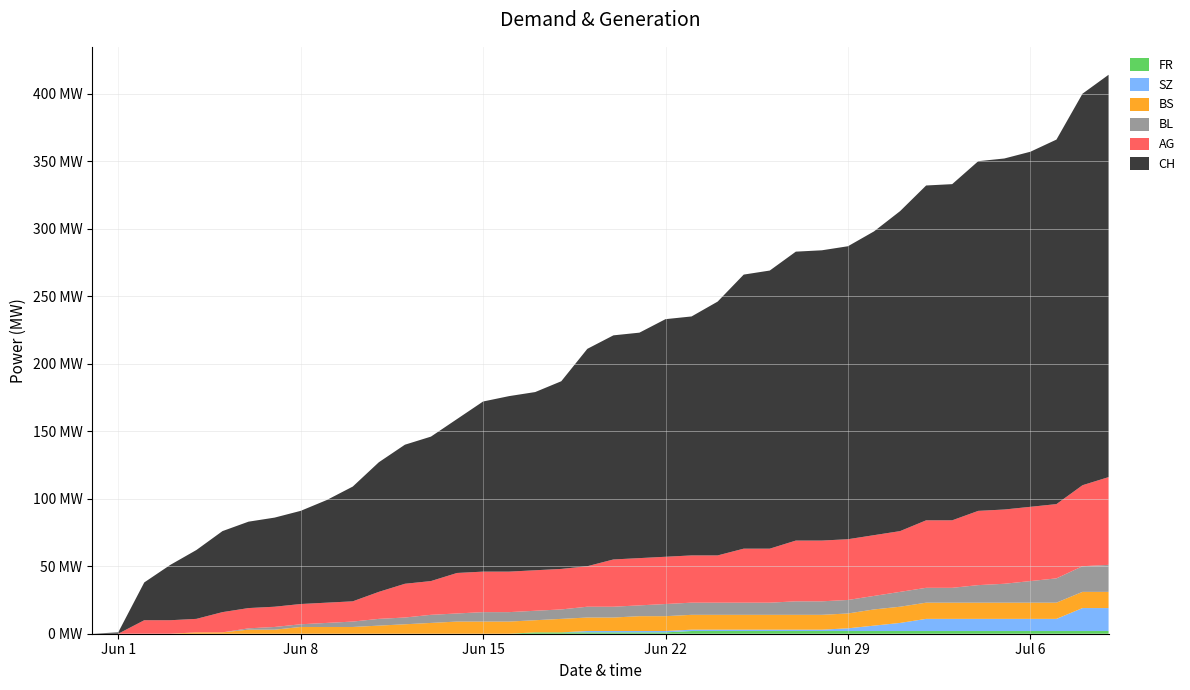

Reading right to left, list all the values displayed in this chart.

CH: 2020-07-09=298	2020-07-08=290	2020-07-07=270	2020-07-06=263	2020-07-05=260	2020-07-04=259	2020-07-03=249	2020-07-02=248	2020-07-01=237	2020-06-30=225	2020-06-29=217	2020-06-28=215	2020-06-27=214	2020-06-26=206	2020-06-25=203	2020-06-24=188	2020-06-23=177	2020-06-22=176	2020-06-21=167	2020-06-20=166	2020-06-19=161	2020-06-18=139	2020-06-17=132	2020-06-16=130	2020-06-15=126	2020-06-14=114	2020-06-13=107	2020-06-12=103	2020-06-11=96	2020-06-10=85	2020-06-09=76	2020-06-08=69	2020-06-07=66	2020-06-06=64	2020-06-05=60	2020-06-04=51	2020-06-03=41	2020-06-02=28	2020-06-01=1	2020-05-31=0
AG: 2020-07-09=65	2020-07-08=60	2020-07-07=55	2020-07-06=55	2020-07-05=55	2020-07-04=55	2020-07-03=50	2020-07-02=50	2020-07-01=45	2020-06-30=45	2020-06-29=45	2020-06-28=45	2020-06-27=45	2020-06-26=40	2020-06-25=40	2020-06-24=35	2020-06-23=35	2020-06-22=35	2020-06-21=35	2020-06-20=35	2020-06-19=30	2020-06-18=30	2020-06-17=30	2020-06-16=30	2020-06-15=30	2020-06-14=30	2020-06-13=25	2020-06-12=25	2020-06-11=20	2020-06-10=15	2020-06-09=15	2020-06-08=15	2020-06-07=15	2020-06-06=15	2020-06-05=15	2020-06-04=10	2020-06-03=10	2020-06-02=10	2020-06-01=0	2020-05-31=0
BL: 2020-07-09=20	2020-07-08=19	2020-07-07=18	2020-07-06=16	2020-07-05=14	2020-07-04=13	2020-07-03=11	2020-07-02=11	2020-07-01=11	2020-06-30=10	2020-06-29=10	2020-06-28=10	2020-06-27=10	2020-06-26=9	2020-06-25=9	2020-06-24=9	2020-06-23=9	2020-06-22=9	2020-06-21=8	2020-06-20=8	2020-06-19=8	2020-06-18=7	2020-06-17=7	2020-06-16=7	2020-06-15=7	2020-06-14=6	2020-06-13=6	2020-06-12=5	2020-06-11=5	2020-06-10=4	2020-06-09=3	2020-06-08=2	2020-06-07=2	2020-06-06=1	2020-06-05=0	2020-06-04=0	2020-06-03=0	2020-06-02=0	2020-06-01=0	2020-05-31=0
BS: 2020-07-09=12	2020-07-08=12	2020-07-07=12	2020-07-06=12	2020-07-05=12	2020-07-04=12	2020-07-03=12	2020-07-02=12	2020-07-01=12	2020-06-30=12	2020-06-29=11	2020-06-28=11	2020-06-27=11	2020-06-26=11	2020-06-25=11	2020-06-24=11	2020-06-23=11	2020-06-22=11	2020-06-21=11	2020-06-20=10	2020-06-19=10	2020-06-18=10	2020-06-17=9	2020-06-16=9	2020-06-15=9	2020-06-14=9	2020-06-13=8	2020-06-12=7	2020-06-11=6	2020-06-10=5	2020-06-09=5	2020-06-08=5	2020-06-07=3	2020-06-06=3	2020-06-05=1	2020-06-04=1	2020-06-03=0	2020-06-02=0	2020-06-01=0	2020-05-31=0
SZ: 2020-07-09=17	2020-07-08=17	2020-07-07=9	2020-07-06=9	2020-07-05=9	2020-07-04=9	2020-07-03=9	2020-07-02=9	2020-07-01=6	2020-06-30=4	2020-06-29=2	2020-06-28=1	2020-06-27=1	2020-06-26=1	2020-06-25=1	2020-06-24=1	2020-06-23=1	2020-06-22=1	2020-06-21=1	2020-06-20=1	2020-06-19=1	2020-06-18=0	2020-06-17=0	2020-06-16=0	2020-06-15=0	2020-06-14=0	2020-06-13=0	2020-06-12=0	2020-06-11=0	2020-06-10=0	2020-06-09=0	2020-06-08=0	2020-06-07=0	2020-06-06=0	2020-06-05=0	2020-06-04=0	2020-06-03=0	2020-06-02=0	2020-06-01=0	2020-05-31=0
FR: 2020-07-09=2	2020-07-08=2	2020-07-07=2	2020-07-06=2	2020-07-05=2	2020-07-04=2	2020-07-03=2	2020-07-02=2	2020-07-01=2	2020-06-30=2	2020-06-29=2	2020-06-28=2	2020-06-27=2	2020-06-26=2	2020-06-25=2	2020-06-24=2	2020-06-23=2	2020-06-22=1	2020-06-21=1	2020-06-20=1	2020-06-19=1	2020-06-18=1	2020-06-17=1	2020-06-16=0	2020-06-15=0	2020-06-14=0	2020-06-13=0	2020-06-12=0	2020-06-11=0	2020-06-10=0	2020-06-09=0	2020-06-08=0	2020-06-07=0	2020-06-06=0	2020-06-05=0	2020-06-04=0	2020-06-03=0	2020-06-02=0	2020-06-01=0	2020-05-31=0